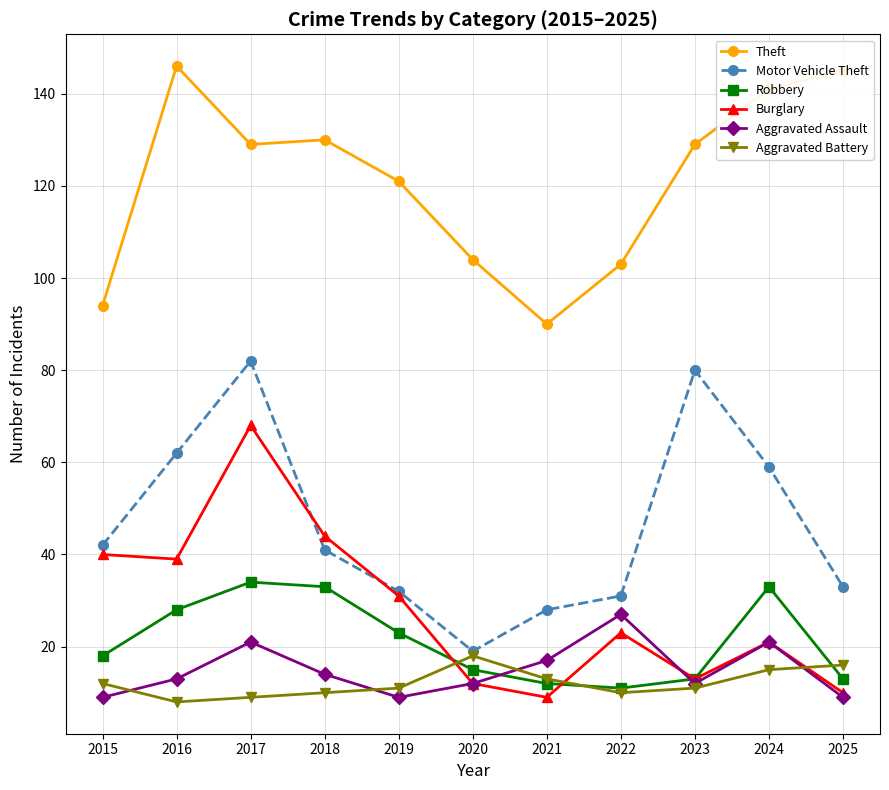

Between 2019 and 2021, which series saw the biggest shift?

Theft